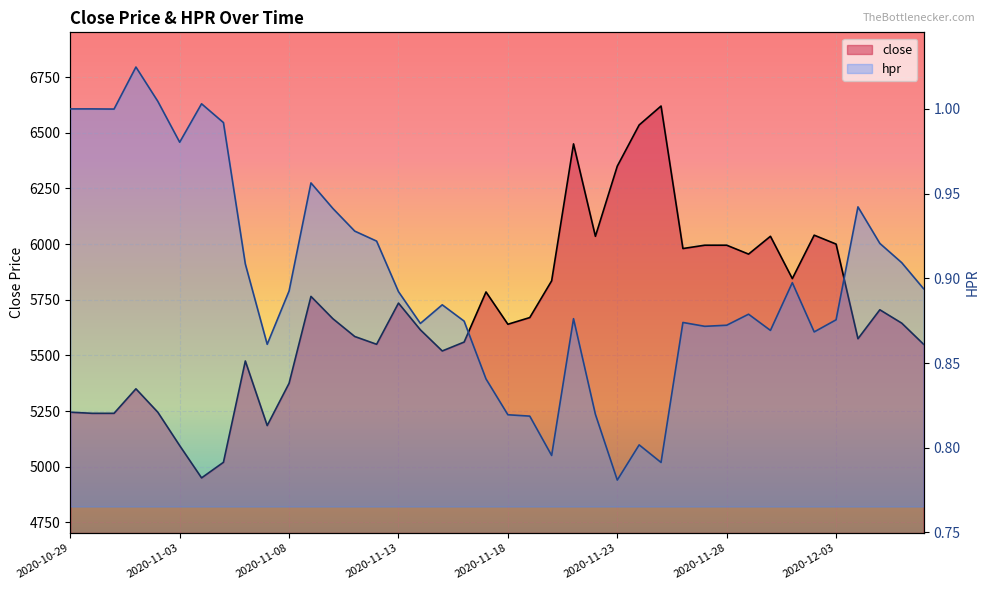

What is the value of the close point at the 2nd from the left?

5240.0